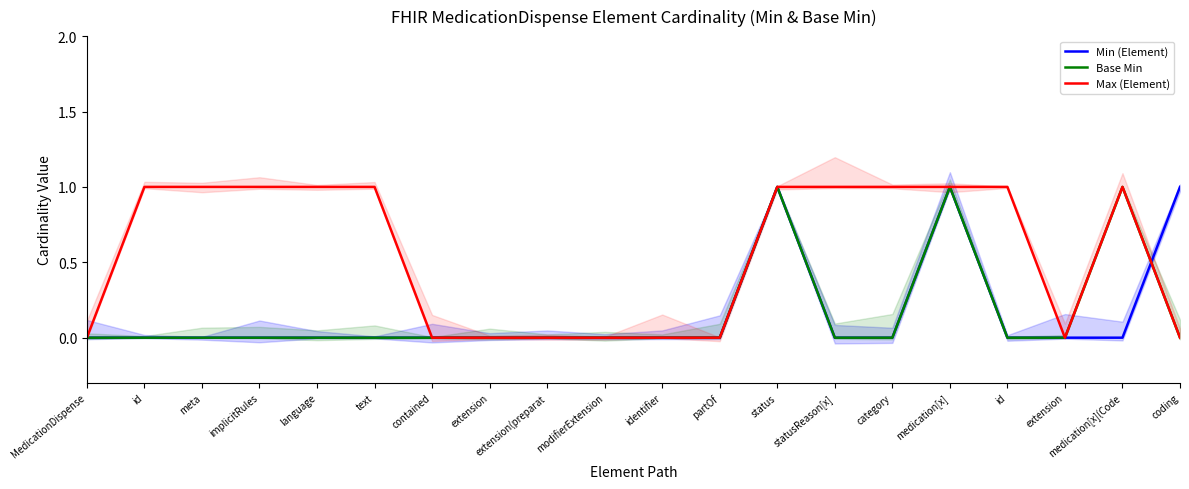

What is the label of the 11th point from the left?

identifier